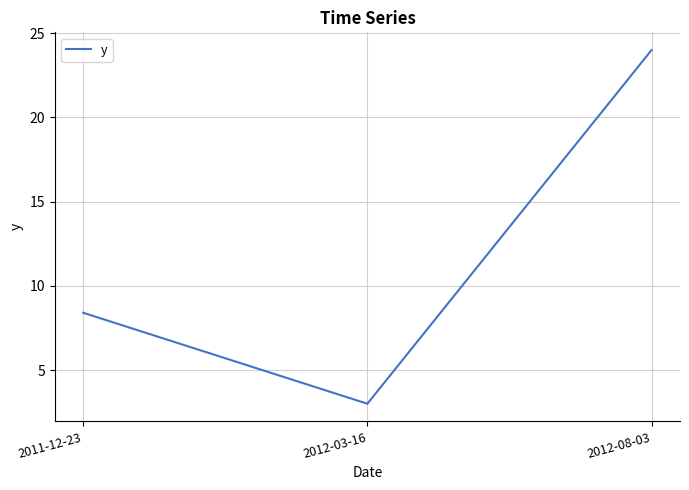

How many values are between 3 and 24?

3